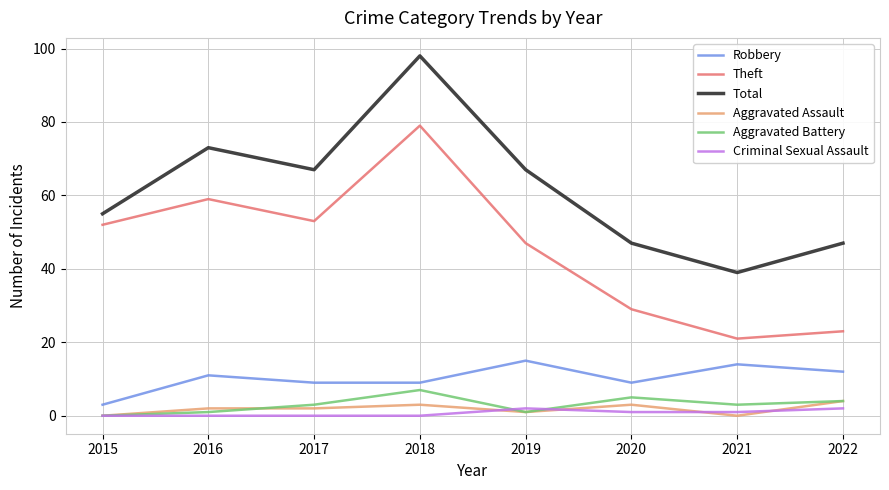

What is the spread (max minus min) of values at 2018?

98